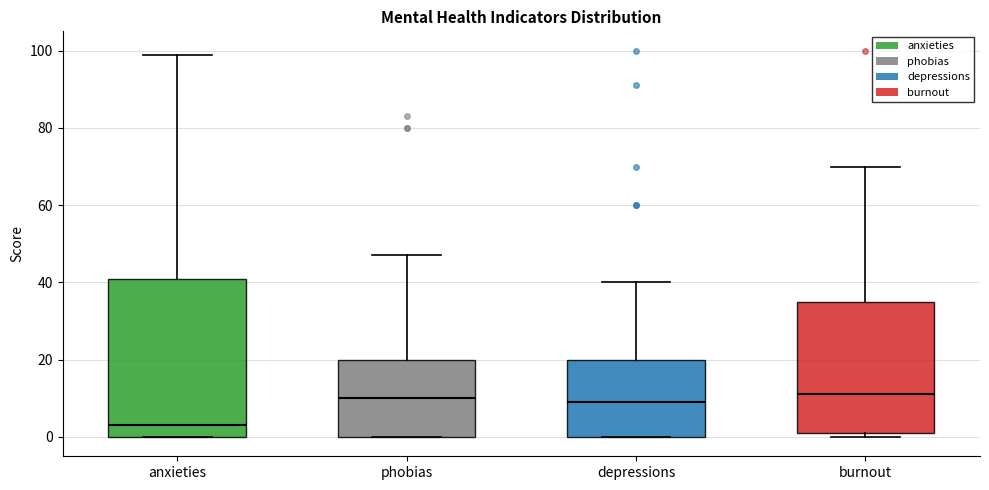

Which box has the lowest median line?

anxieties